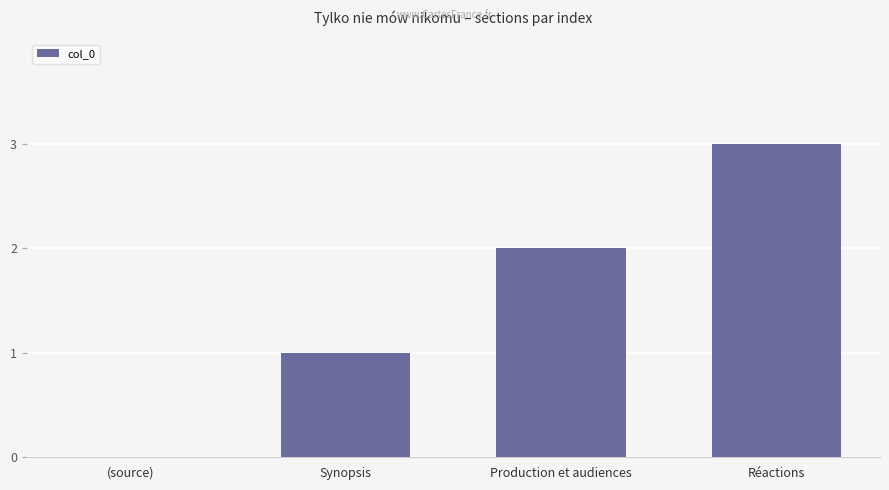

The chart shows a value of 2 at Production et audiences. True or false?

True